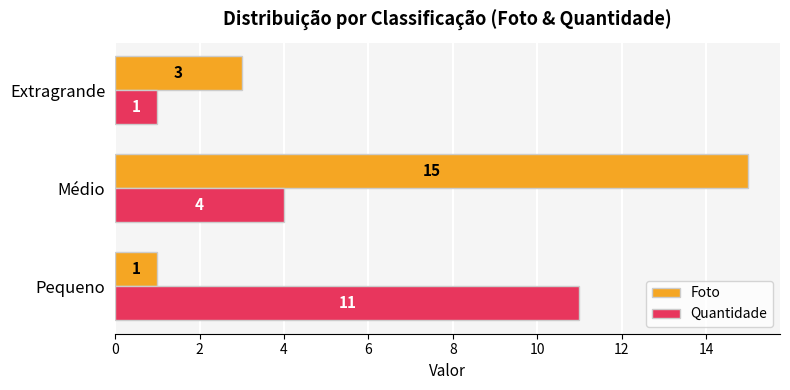

Which series has the largest range (max minus min)?

Foto